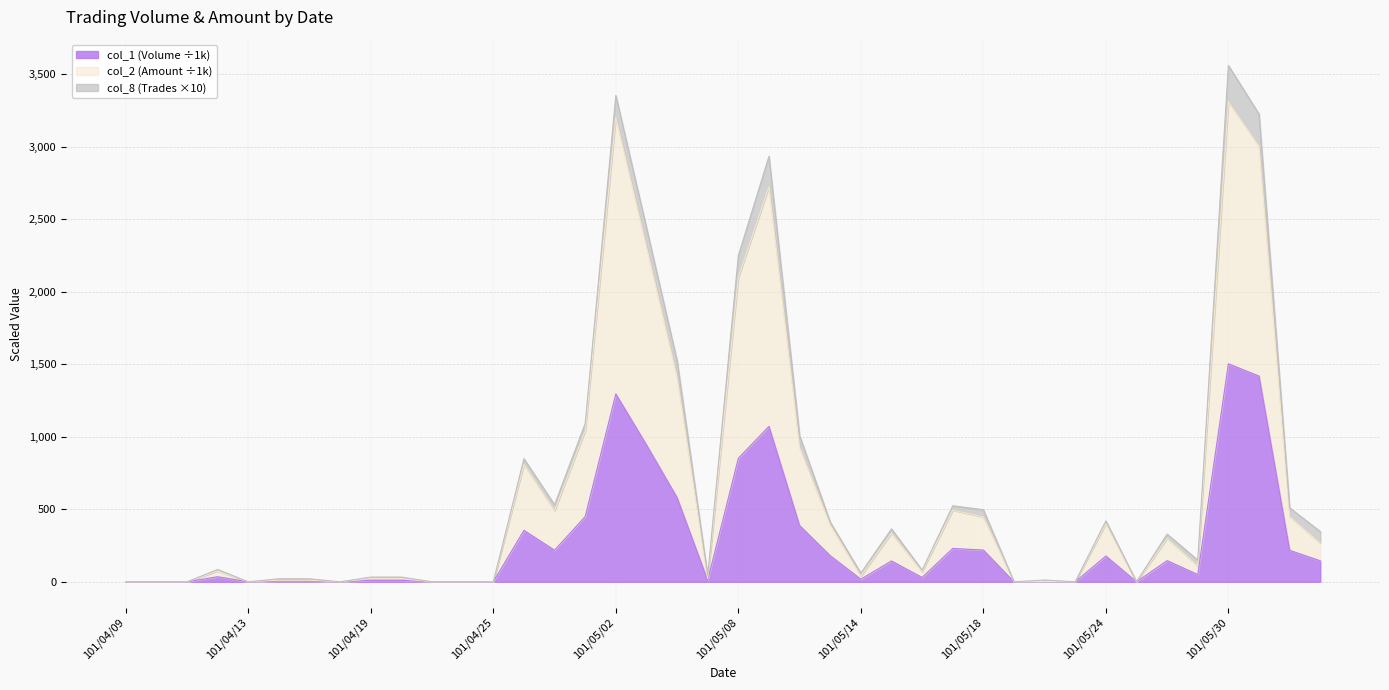

The col_2 (Amount) series shows 0.0 at 101/04/10. True or false?

True